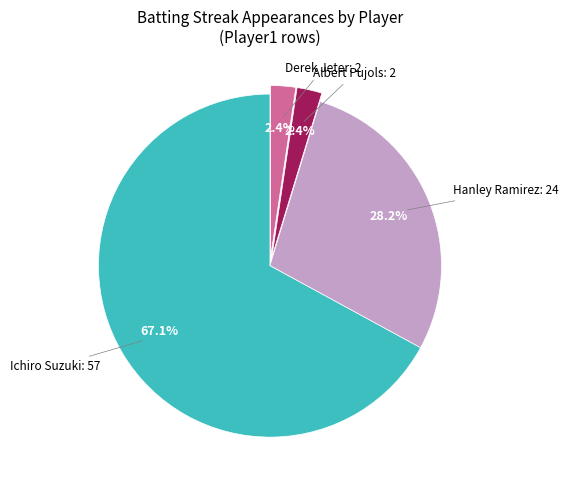

Combined, do Ichiro Suzuki and Derek Jeter account for over 50%?

Yes